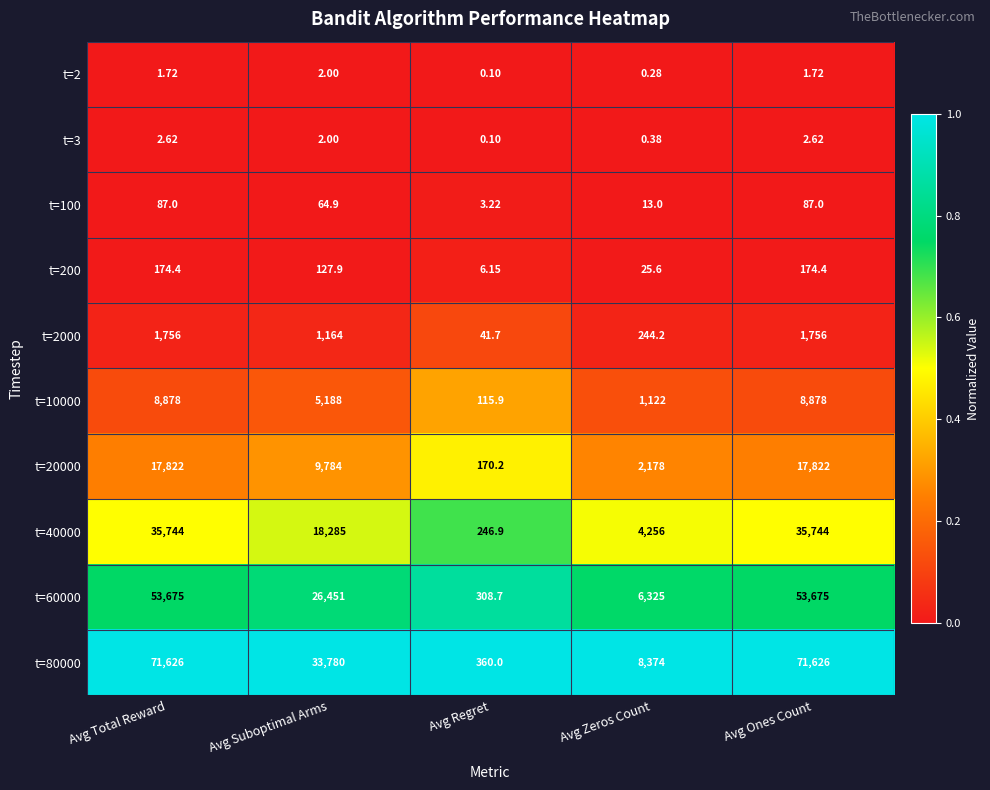

At which label is t=100 closest to 45?

Avg Suboptimal Arms